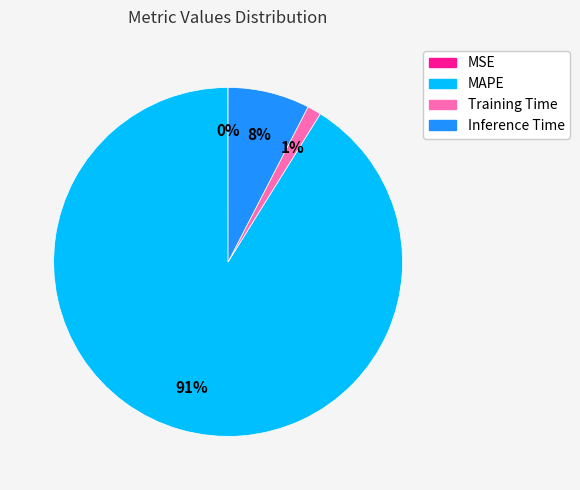

Which has a higher value, MAPE or Inference Time?

MAPE